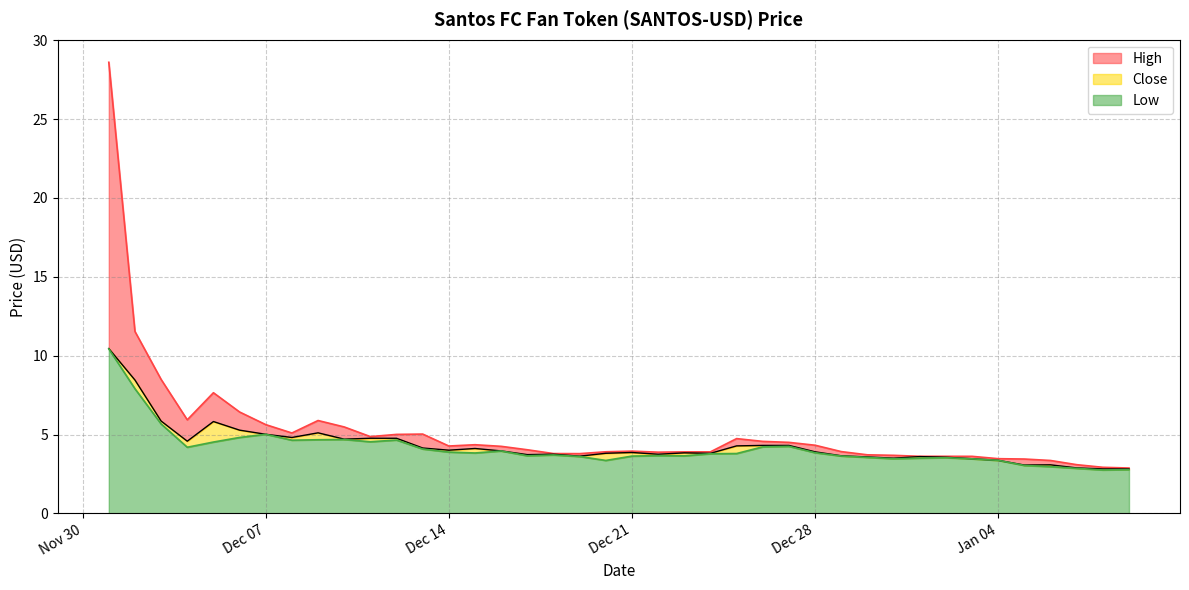

True or false: Low has a value of 3.6 at Dec 21.

True